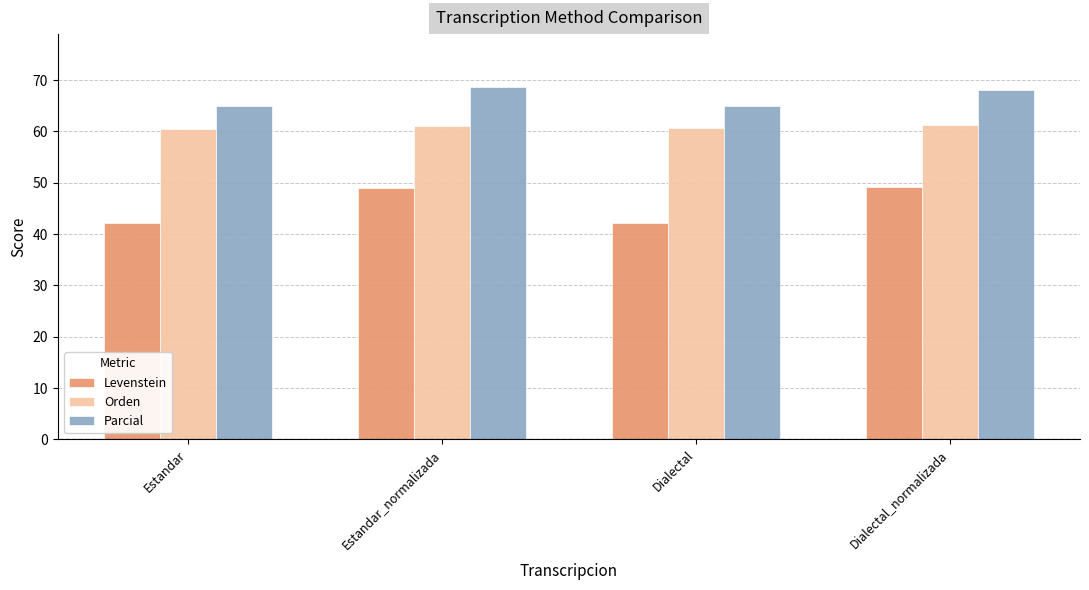

What is the total value across all series at Estandar_normalizada?

178.8